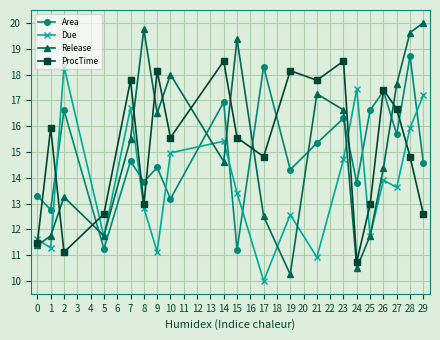

What is the greatest value displayed?

20.0